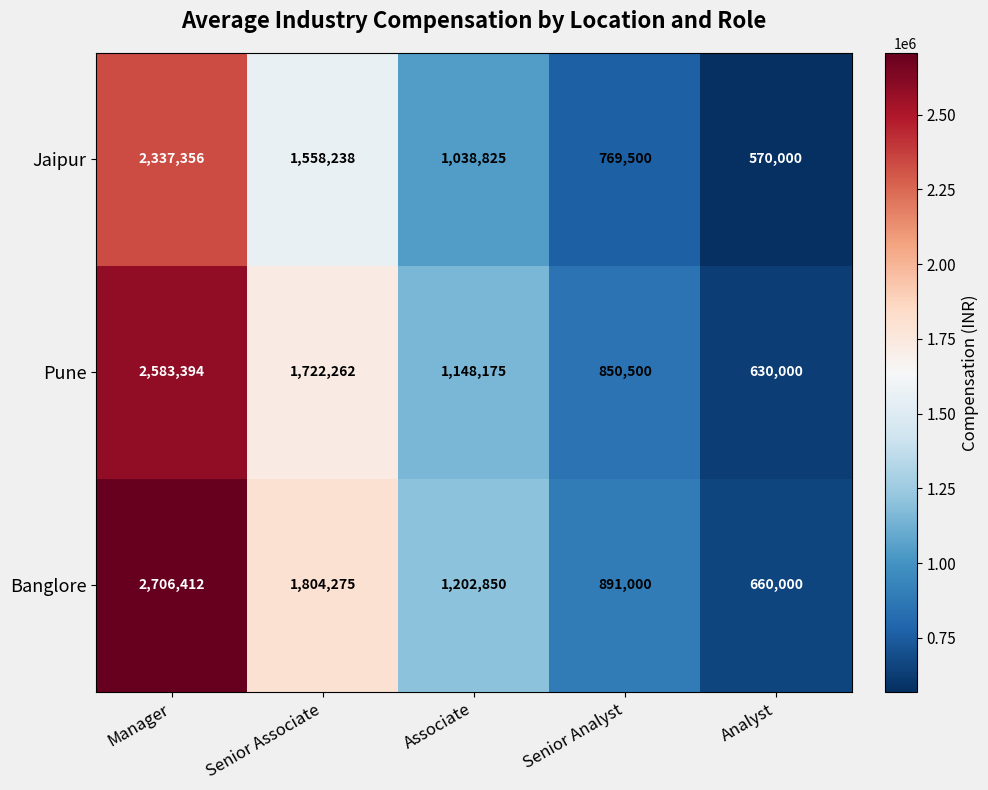

The value of Jaipur at Senior Associate is 2318168. True or false?

False